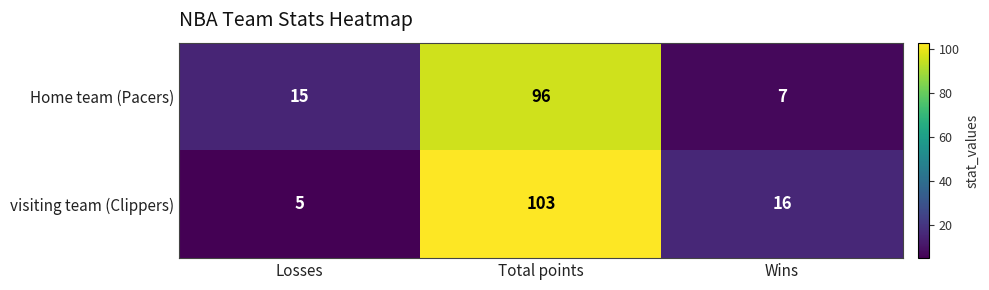

Which series has the widest spread of values?

visiting team (Clippers)